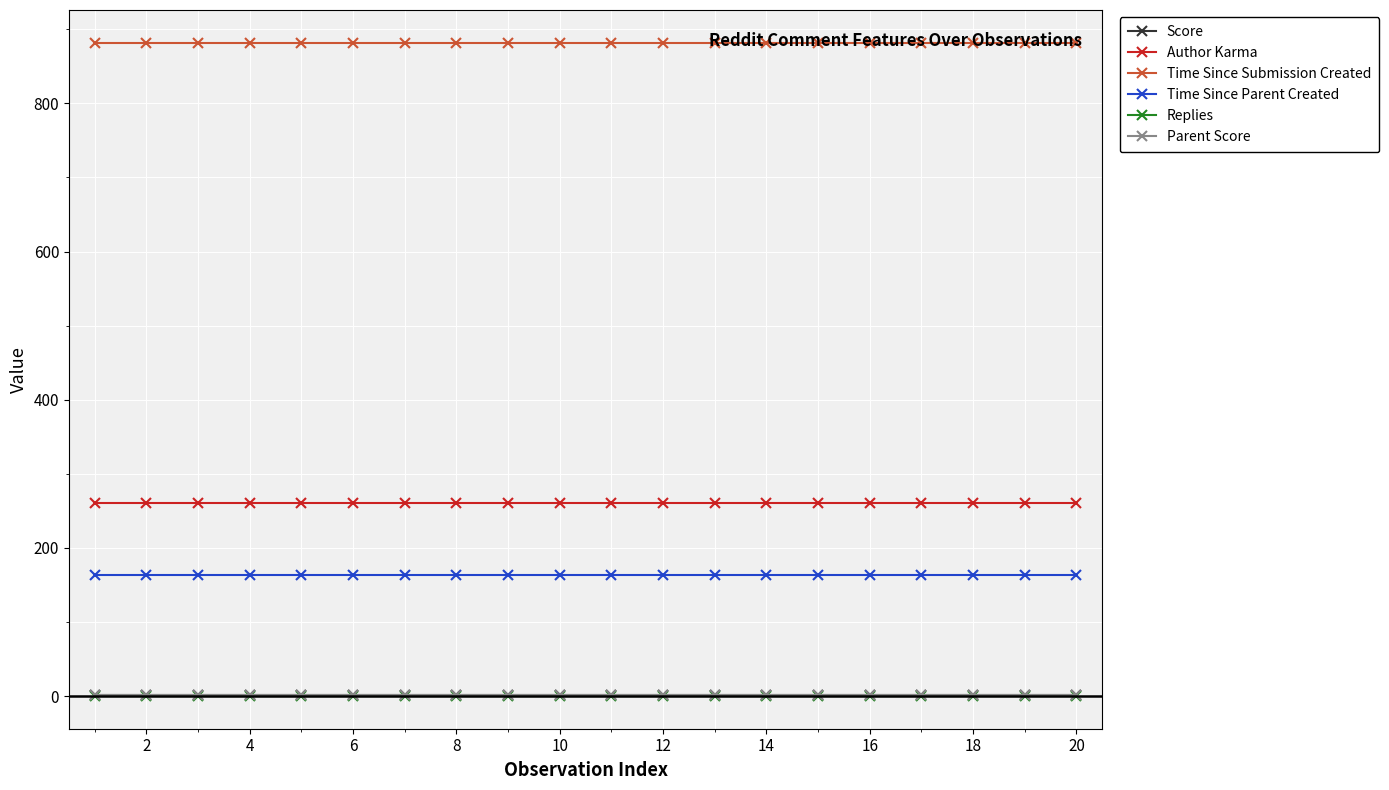

How many lines are shown in the chart?

6